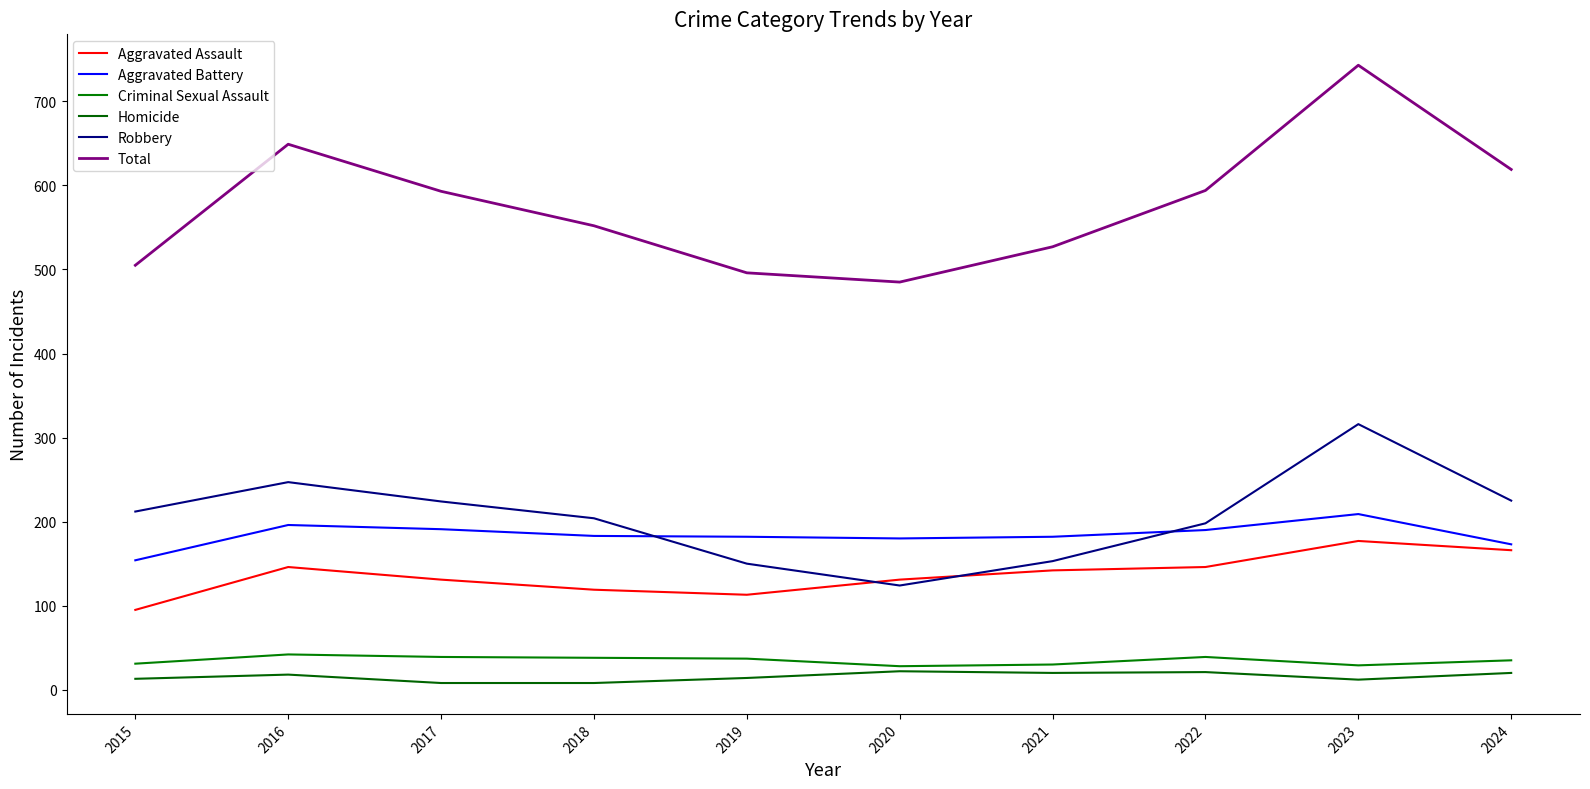

What is the difference between the highest and lowest values at 2017?

585